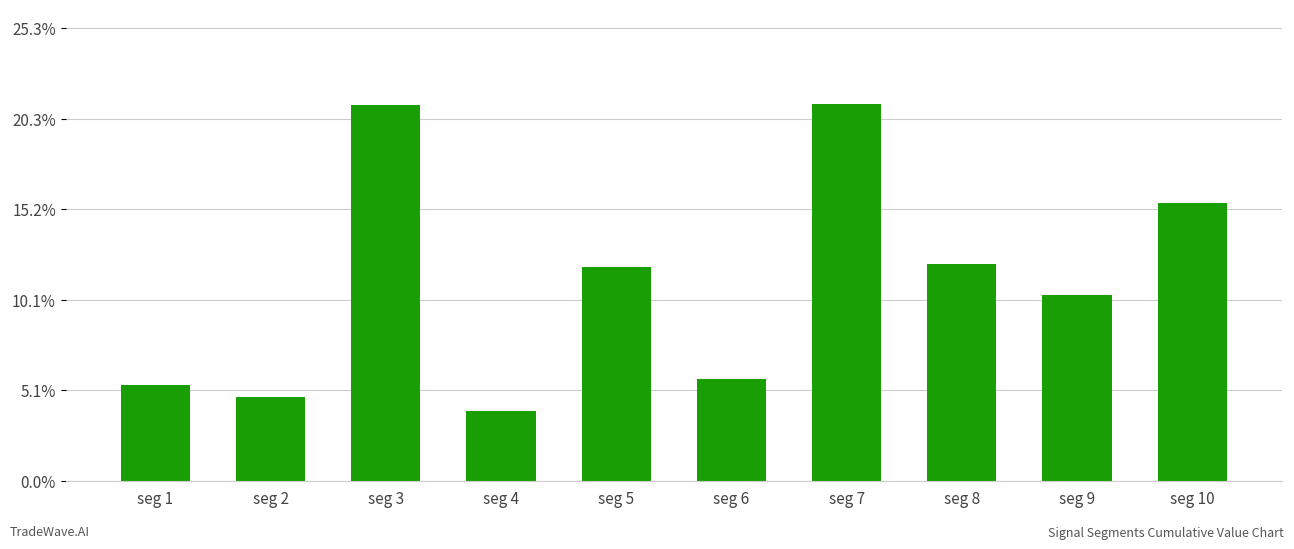

Are the bars horizontal?

No